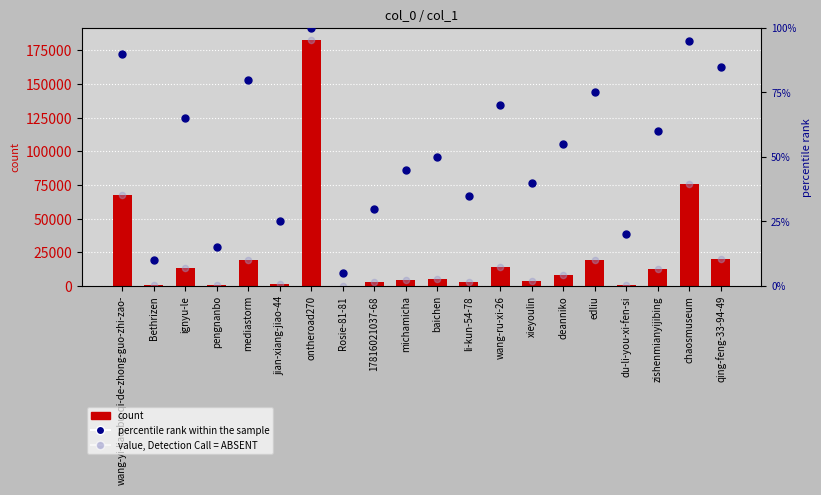

Which series reaches the minimum Y coordinate?

percentile rank within the sample